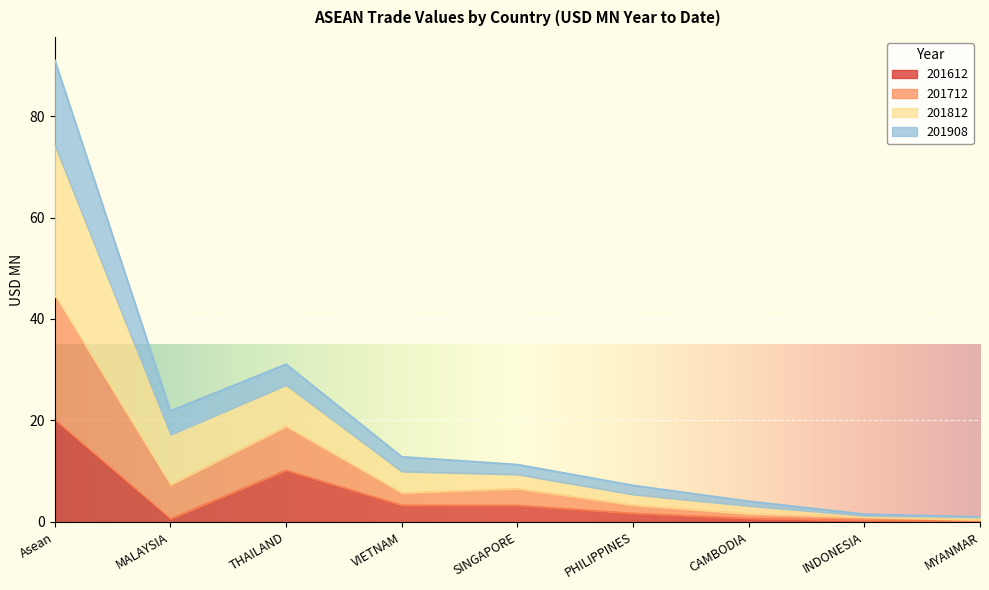

True or false: 201612 and 201712 intersect in this chart.

False